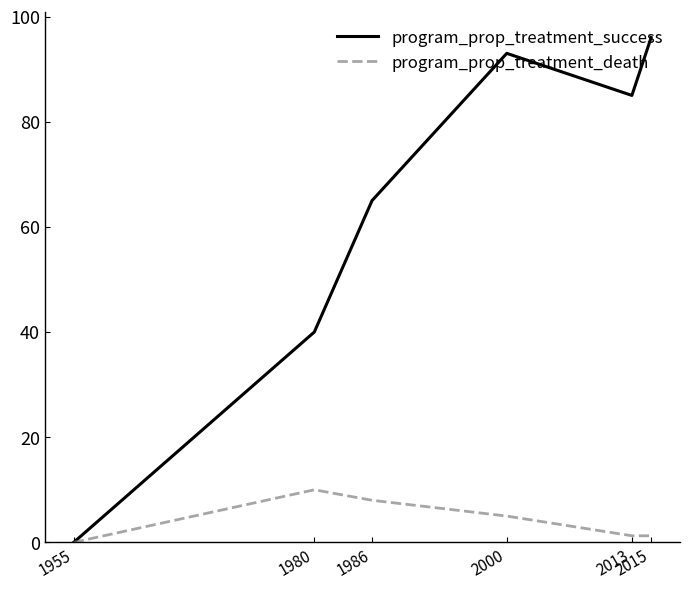

What is the maximum value for program_prop_treatment_death?

10.0